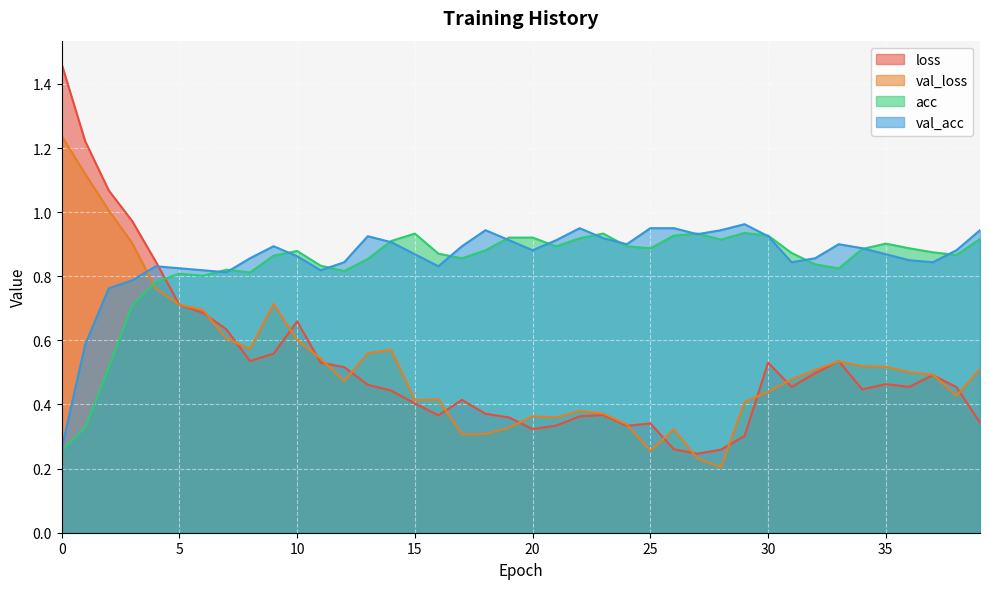

Is it true that acc equals 1.5 at 16?

False